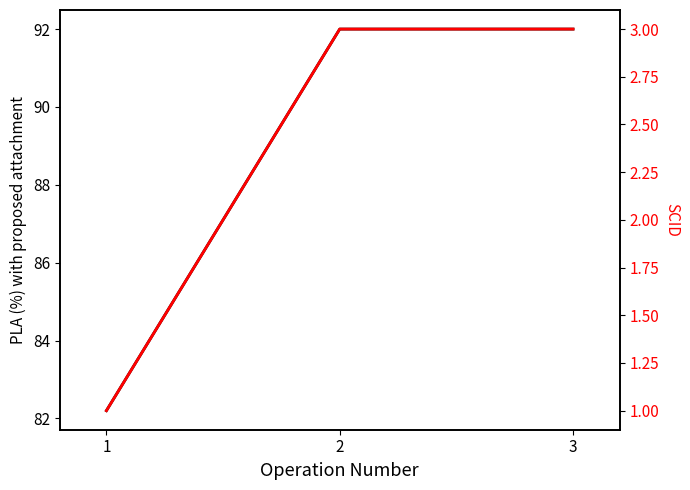

How many series are shown in this chart?

2